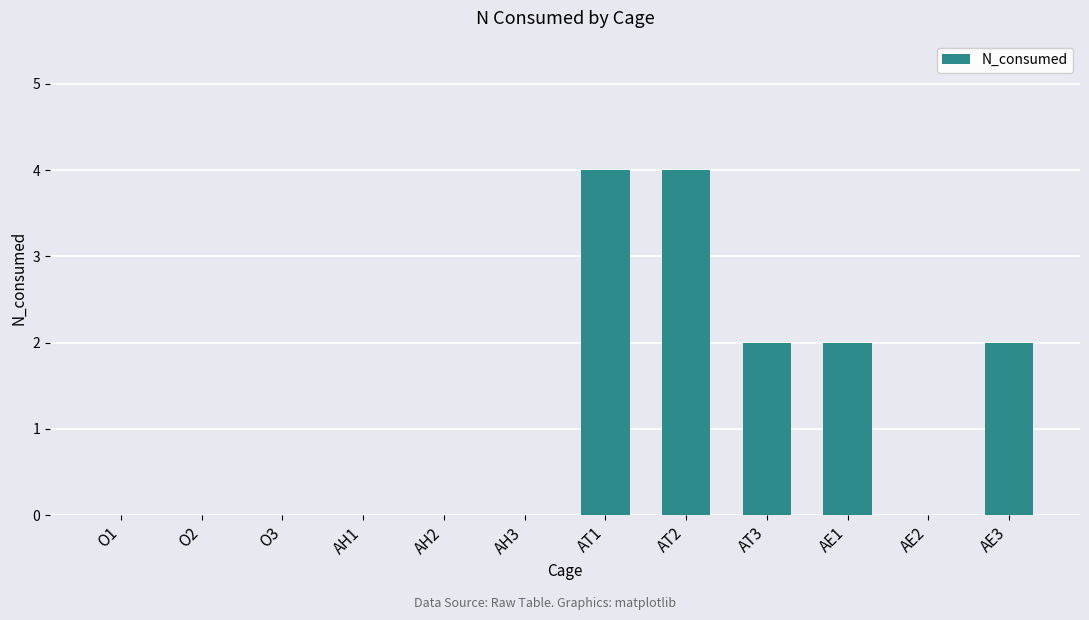

Reading left to right, list all the values displayed in this chart.

O1=0	O2=0	O3=0	AH1=0	AH2=0	AH3=0	AT1=4	AT2=4	AT3=2	AE1=2	AE2=0	AE3=2